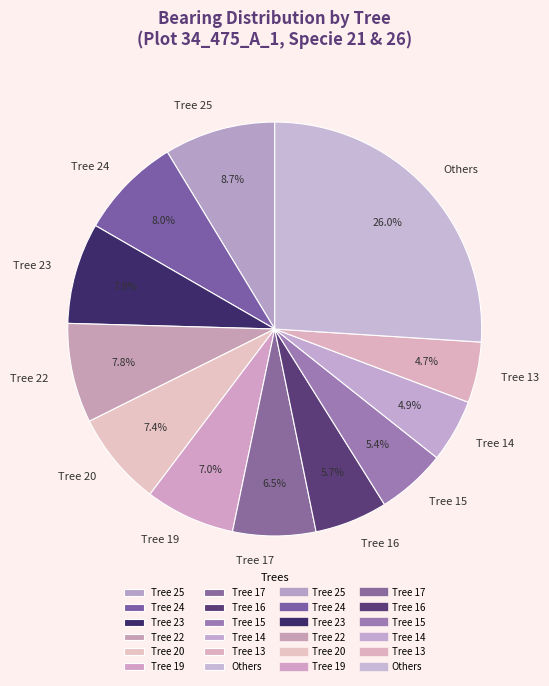

How much of the chart is everything except Tree 20?

92.6%